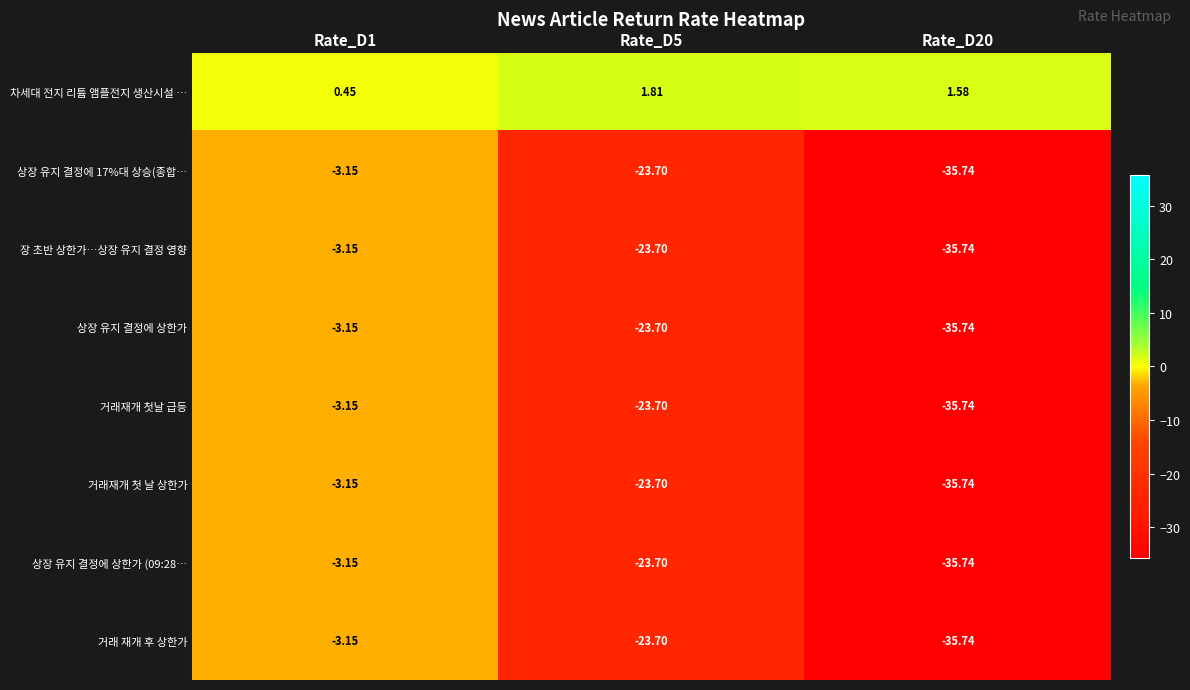

Which series has the largest total across all categories?

차세대 전지 리튬 앰플전지 생산시설 …